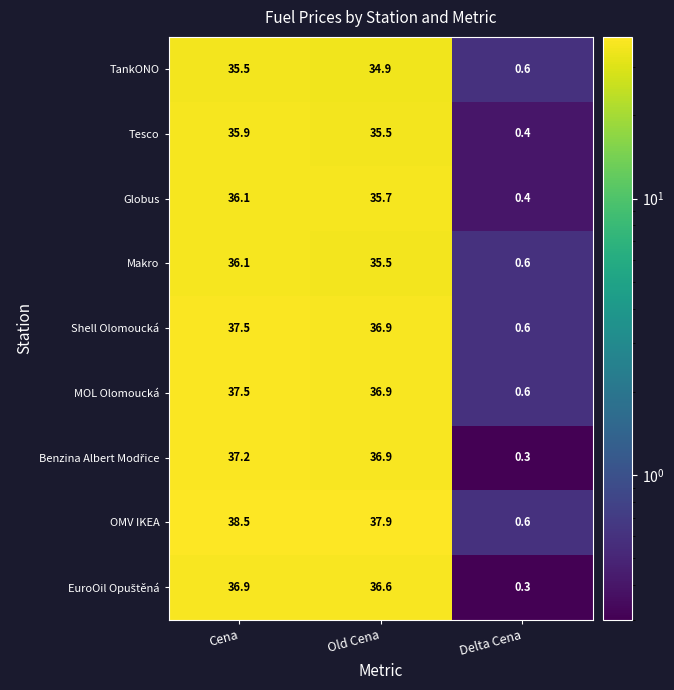

Which series has the largest range (max minus min)?

OMV IKEA